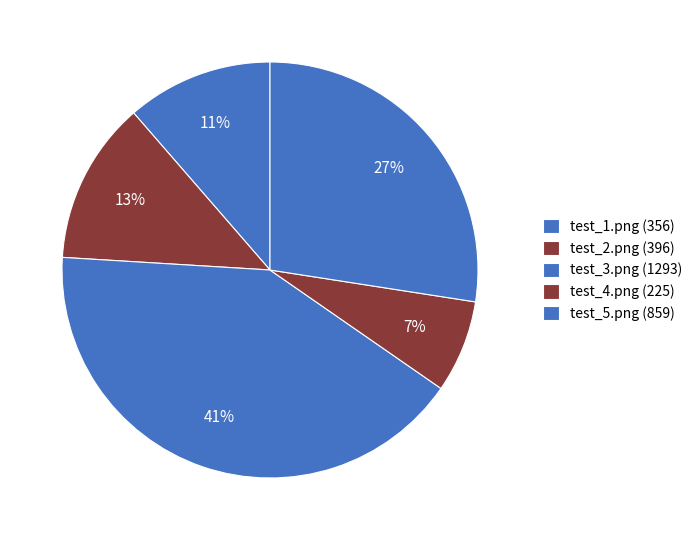

Count the number of slices in the pie.

5